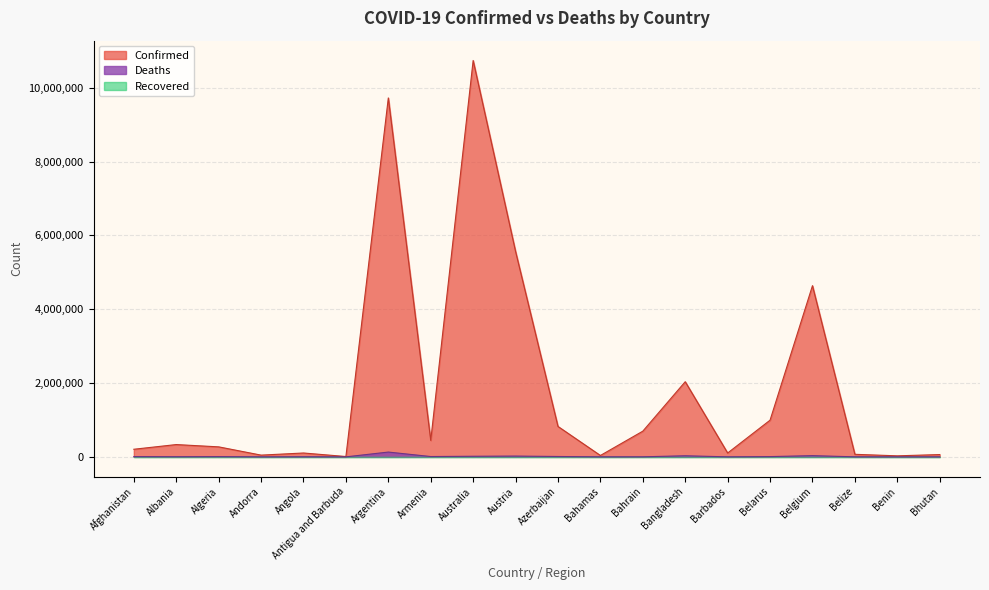

What is the difference between the Deaths values at Angola and Belize?

1236